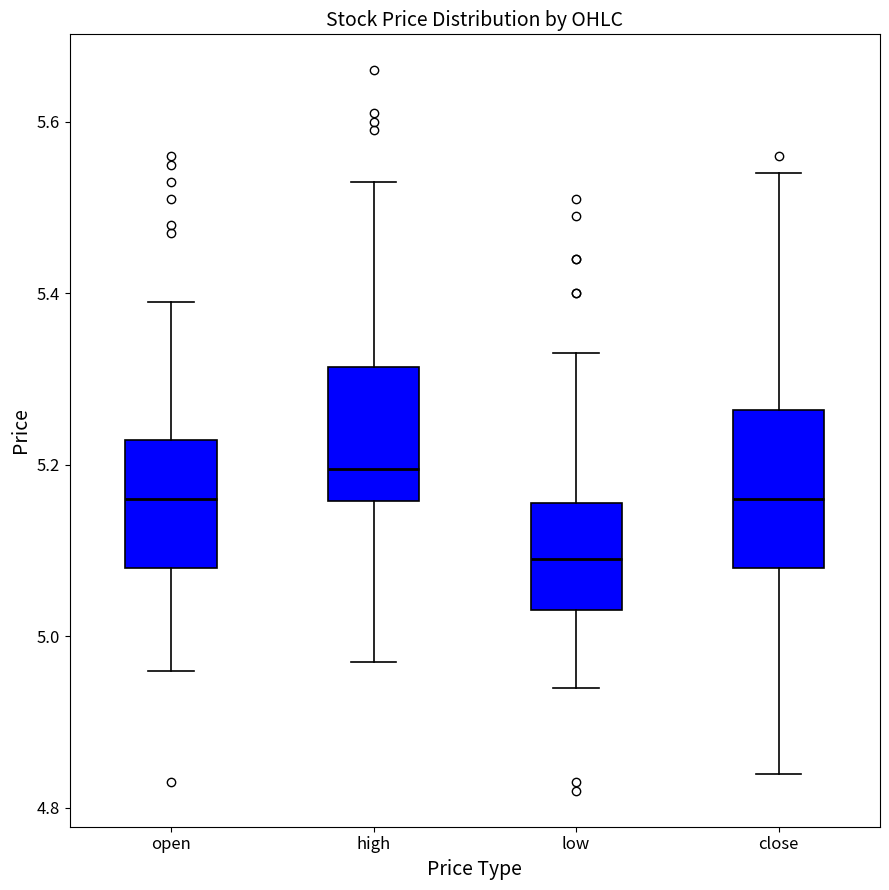

Reading left to right, read every box against the y-axis: the position of its median line, the range the box covers, and the ends of its whiskers. The values are not printed on the chart, so give them approximately, as read against the axis.

open: median 5.16, box 5.08 to 5.22, whiskers 4.96 to 5.40
high: median 5.20, box 5.16 to 5.32, whiskers 4.98 to 5.54
low: median 5.08, box 5.04 to 5.16, whiskers 4.94 to 5.34
close: median 5.16, box 5.08 to 5.26, whiskers 4.84 to 5.54